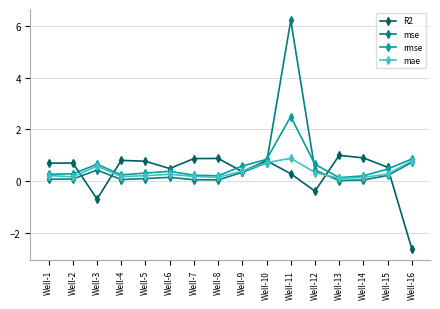

Is it true that R2 equals -4.1 at Well-16?

False